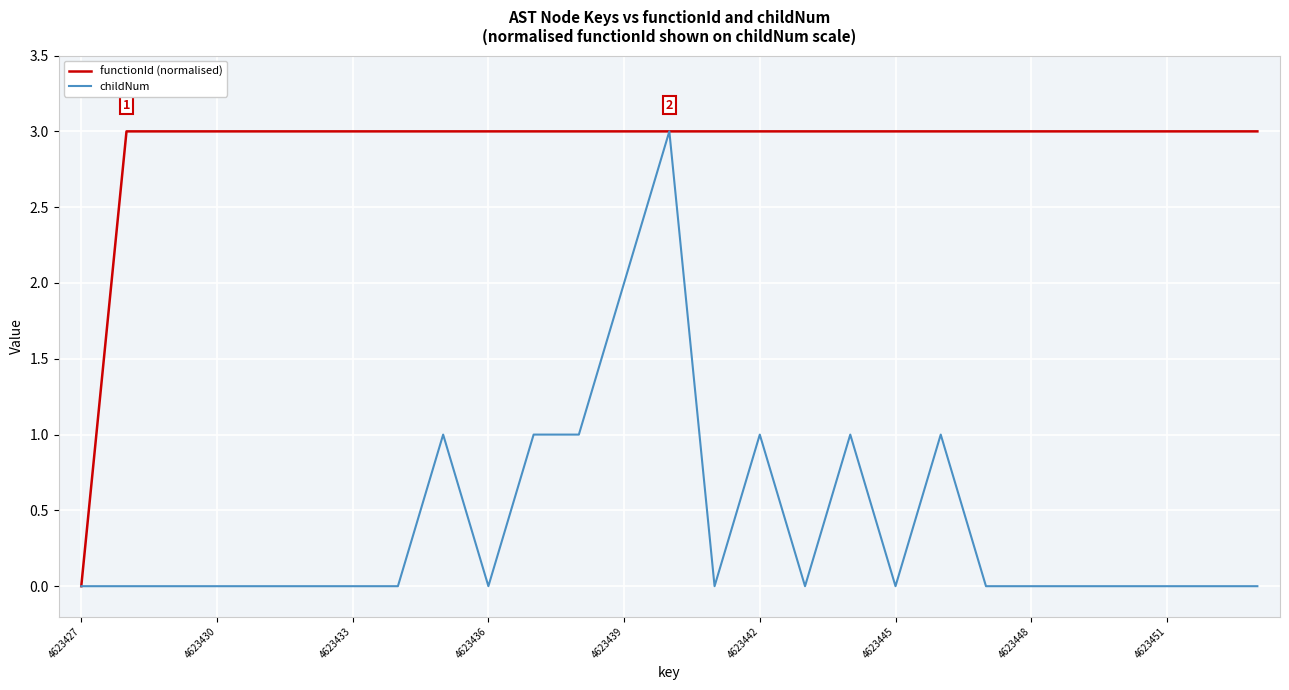

What is the highest value of the functionId (normalised) series?

3